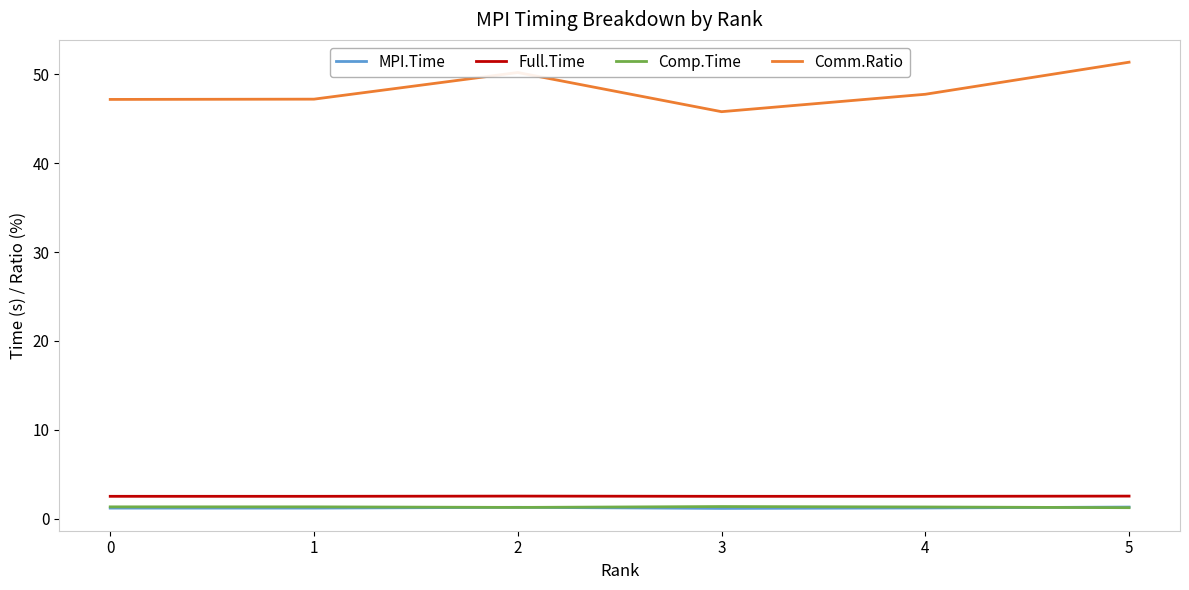

What is the smallest value displayed?

1.2